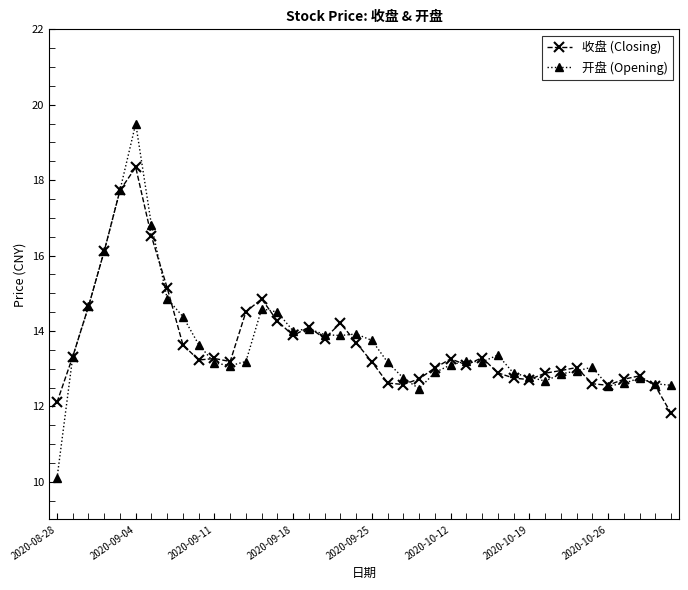

What is the difference between the second highest and second lowest values in the 收盘 (Closing) series?

5.6